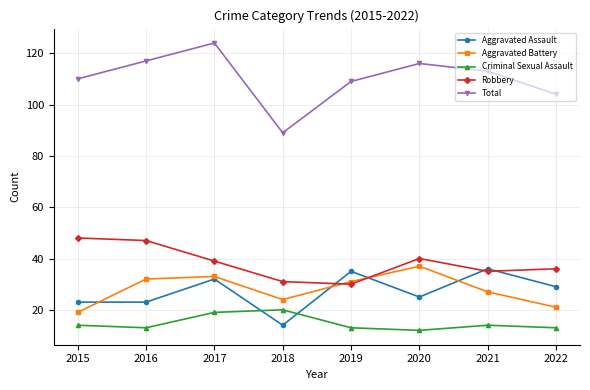

How many interior local peaks does the Aggravated Battery series have?

2